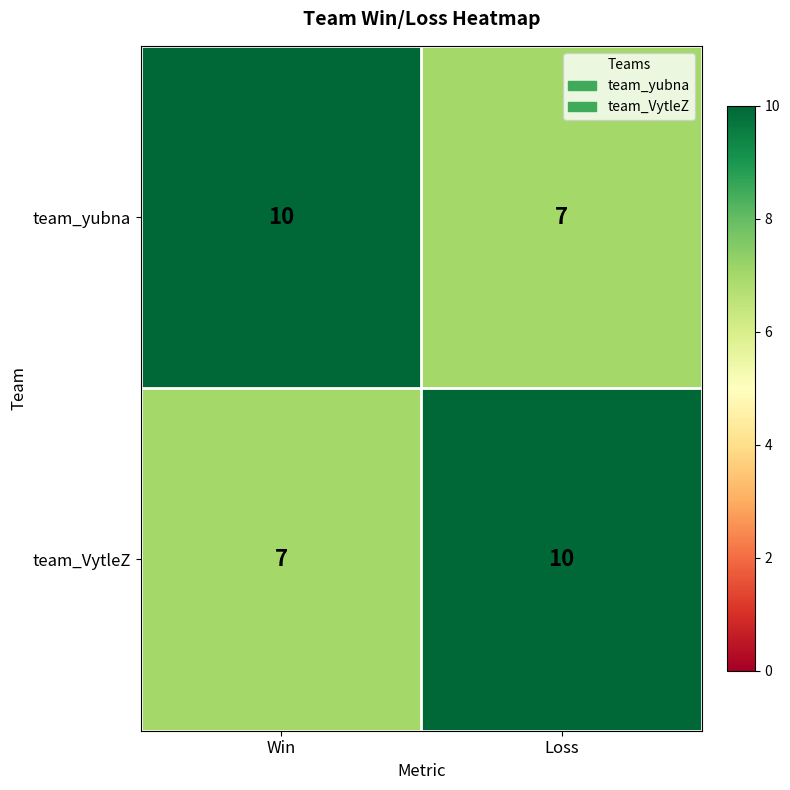

The value of team_VytleZ at Win is 12. True or false?

False